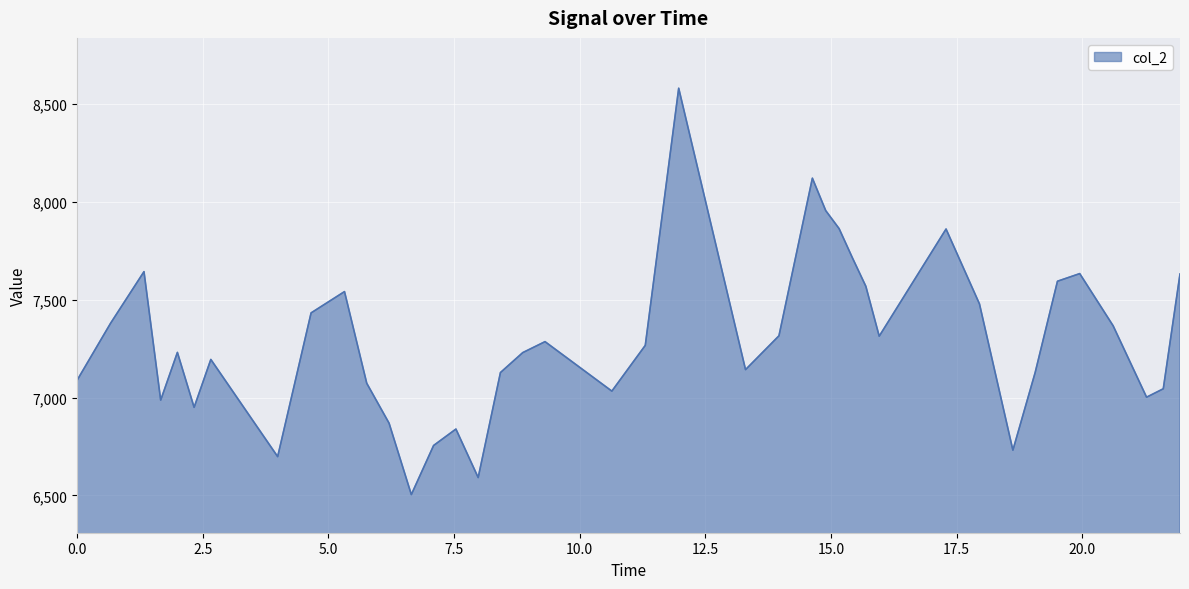

What is the smallest value displayed?

6504